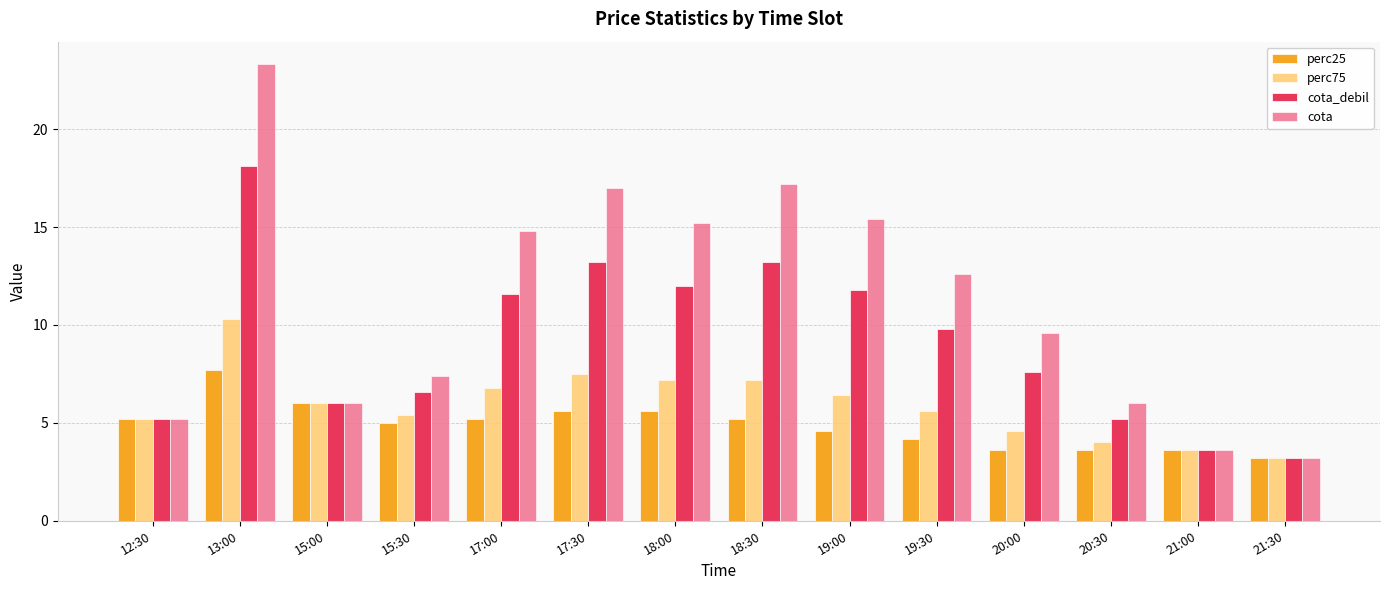

What is the value of the cota bar at the 9th from the left?

15.4